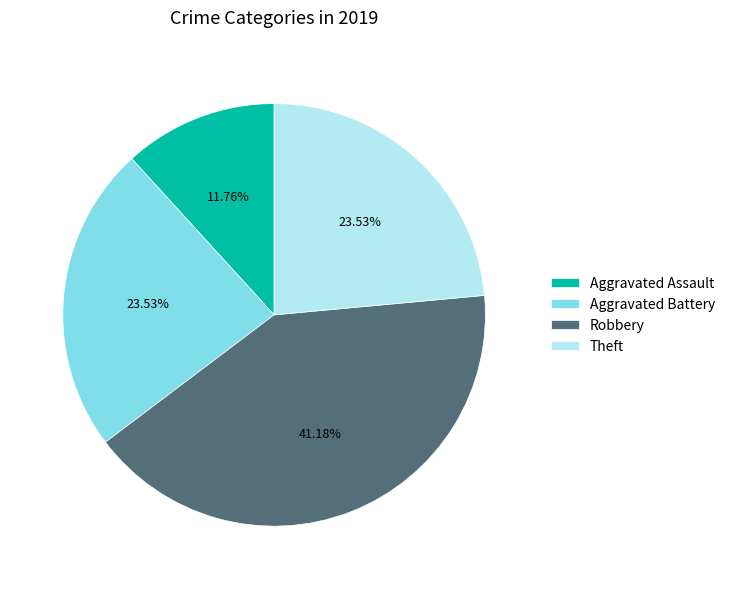

Do Aggravated Assault and Theft together represent more than half of the pie?

No